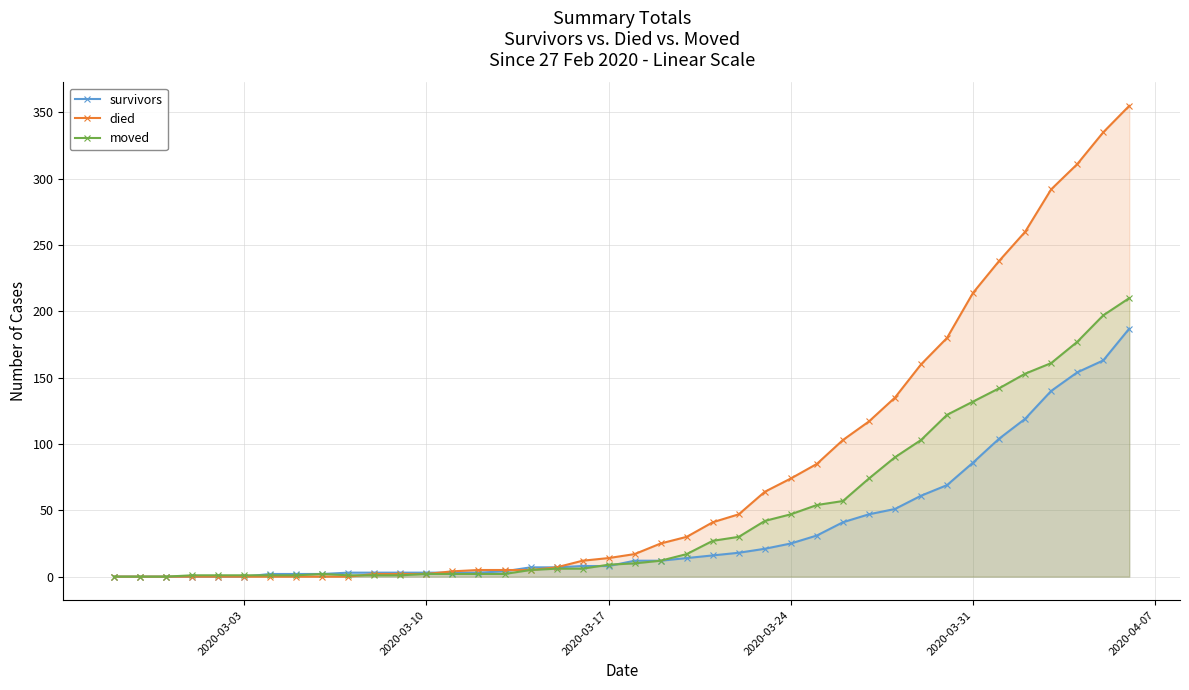

Rank the series by their average value, from lowest to highest.

survivors, moved, died